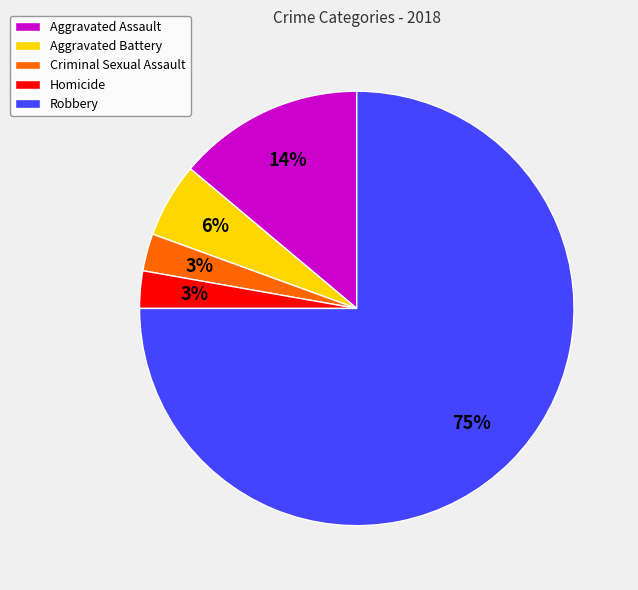

Combined, do Homicide and Criminal Sexual Assault account for over 50%?

No